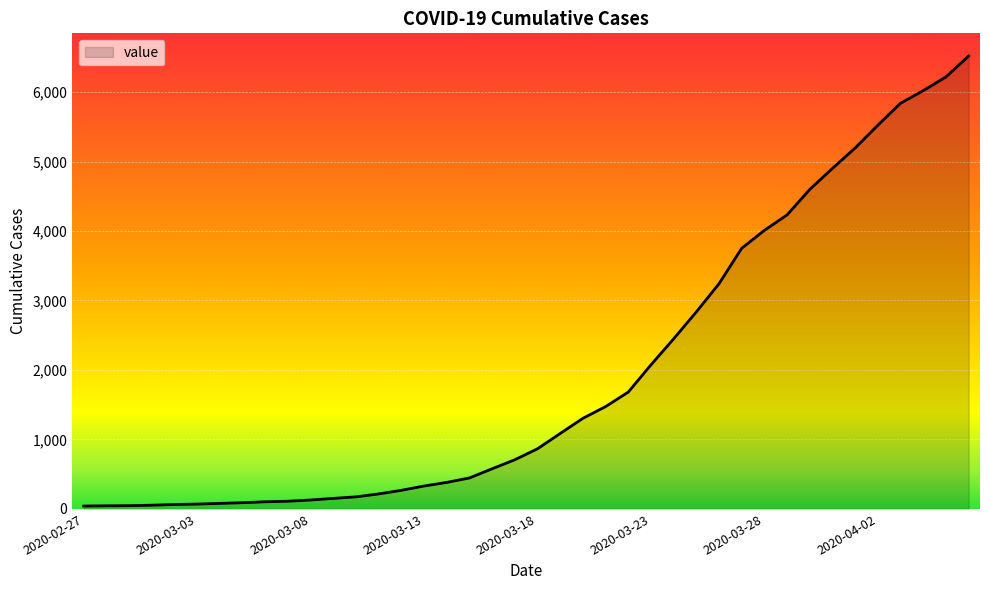

What is the difference between the maximum and minimum values?

6477